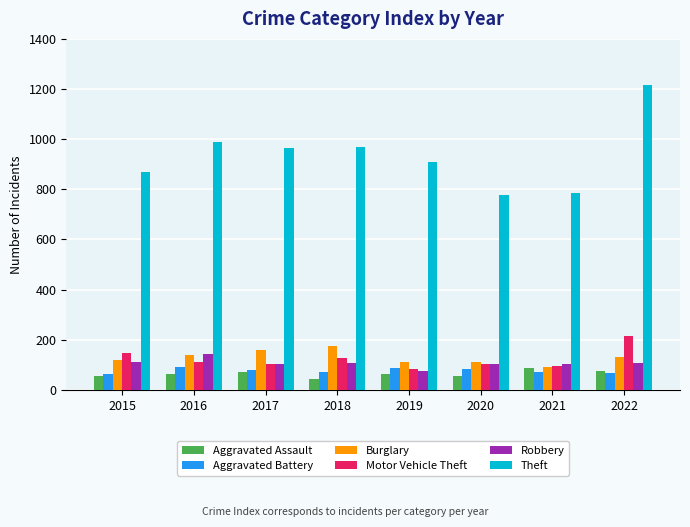

Which series has the widest spread of values?

Theft